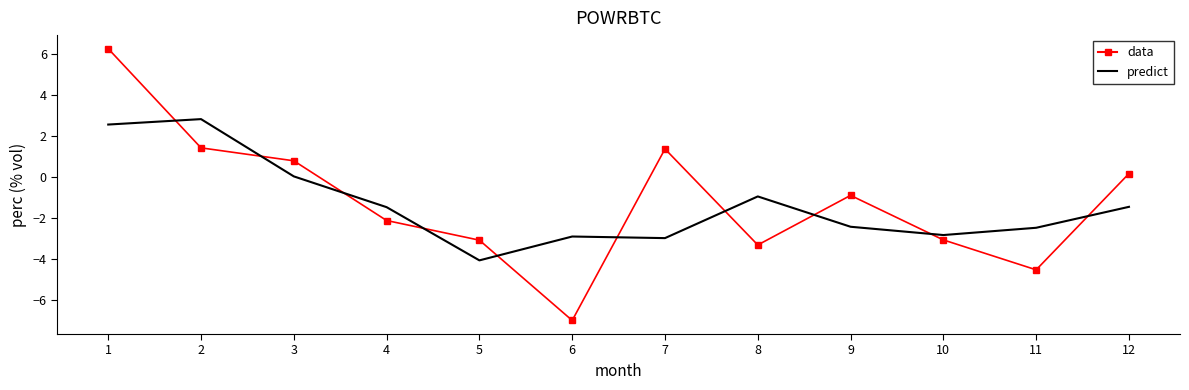

Which category has the lowest value across all series?

6